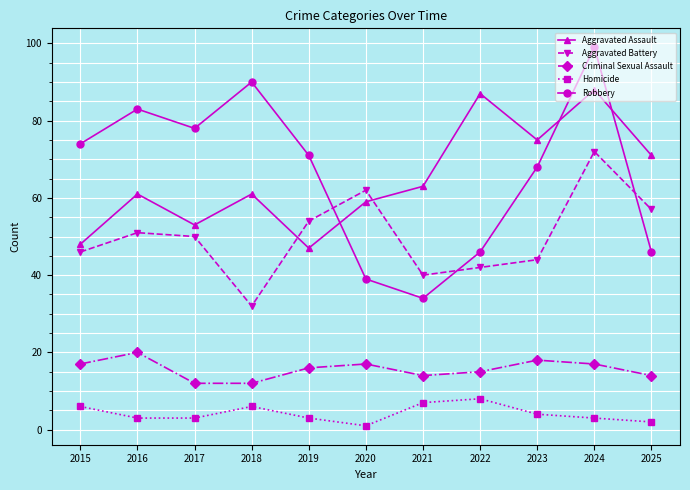

Is it true that Aggravated Battery equals 31 at 2016?

False